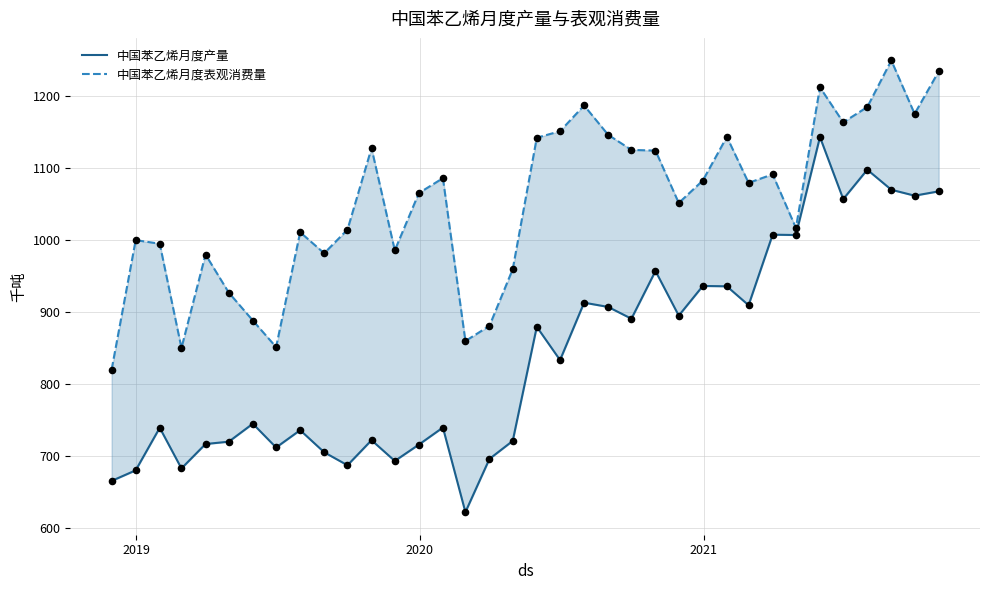

At how many categories does at least one series exceed 638?

36